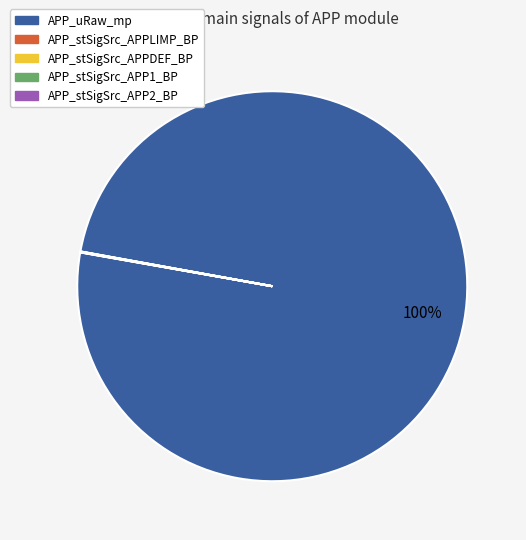

What is the majority slice?

APP_uRaw_mp